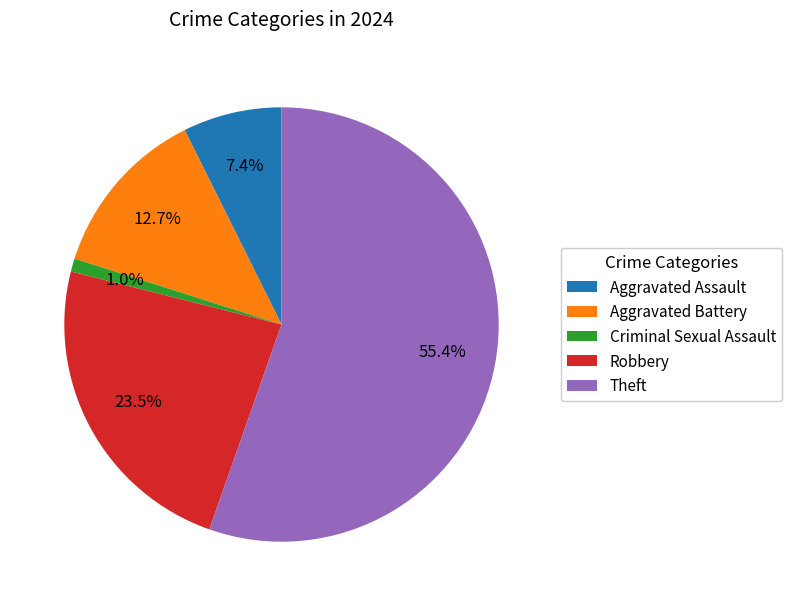

Rank the categories by value from highest to lowest.

Theft, Robbery, Aggravated Battery, Aggravated Assault, Criminal Sexual Assault